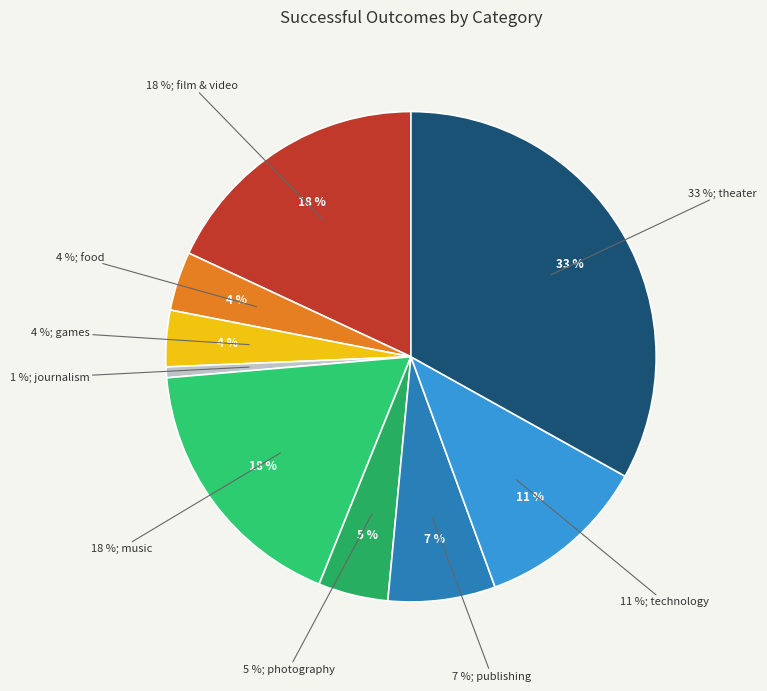

Between film & video and games, which is larger?

film & video